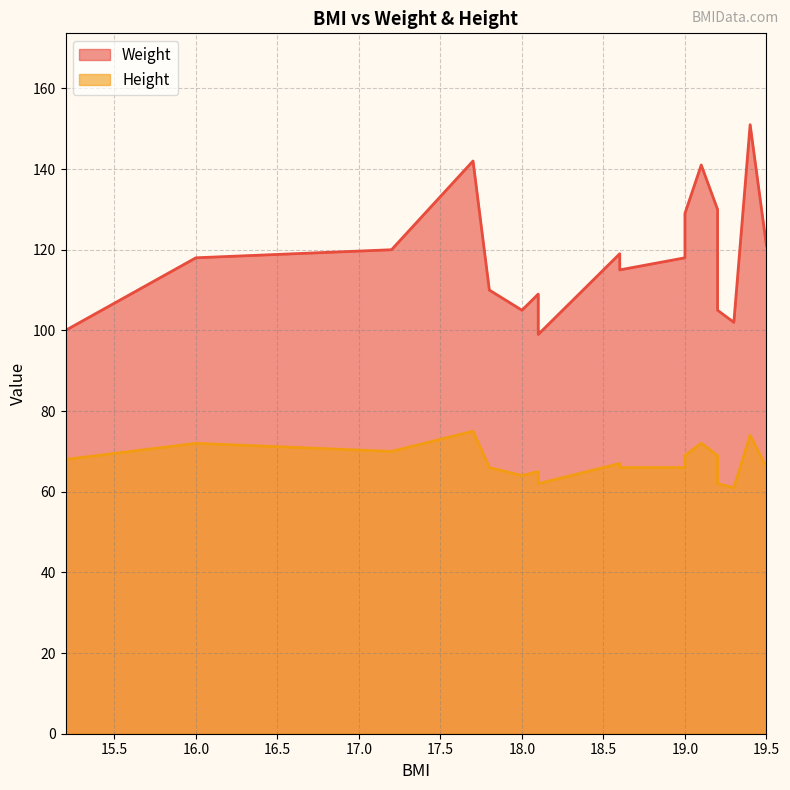

Rank the series at 19.2 from highest to lowest value.

Weight, Height